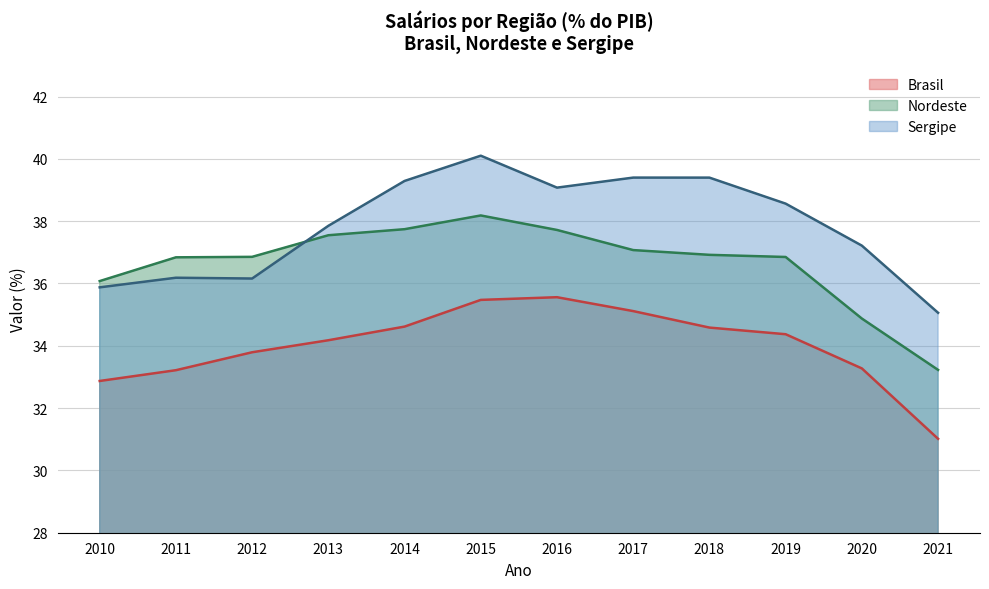

What is the sum of the Nordeste values at 2015 and 2018?

75.1